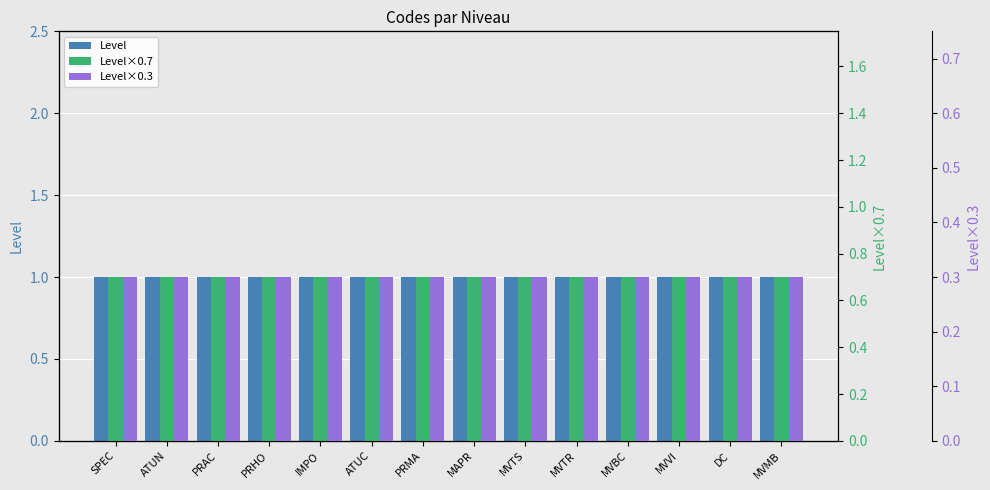

What is the sum of the Level×0.7 values at MVTS and MVMB?

1.4